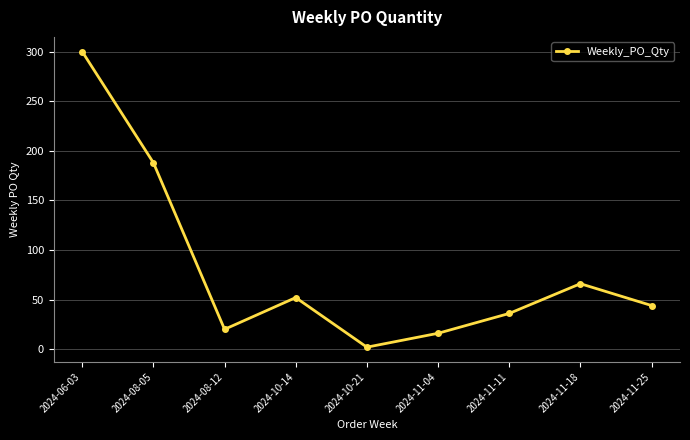

Reading left to right, list all the values displayed in this chart.

2024-06-03=300	2024-08-05=188	2024-08-12=20	2024-10-14=52	2024-10-21=2	2024-11-04=16	2024-11-11=36	2024-11-18=66	2024-11-25=44